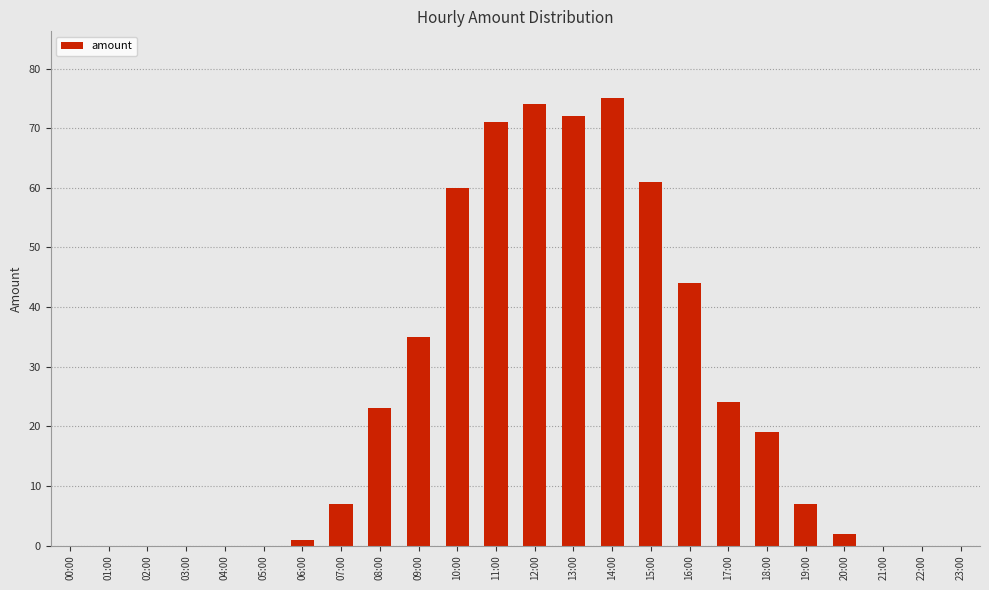

At which label is the value closest to 37?

09:00